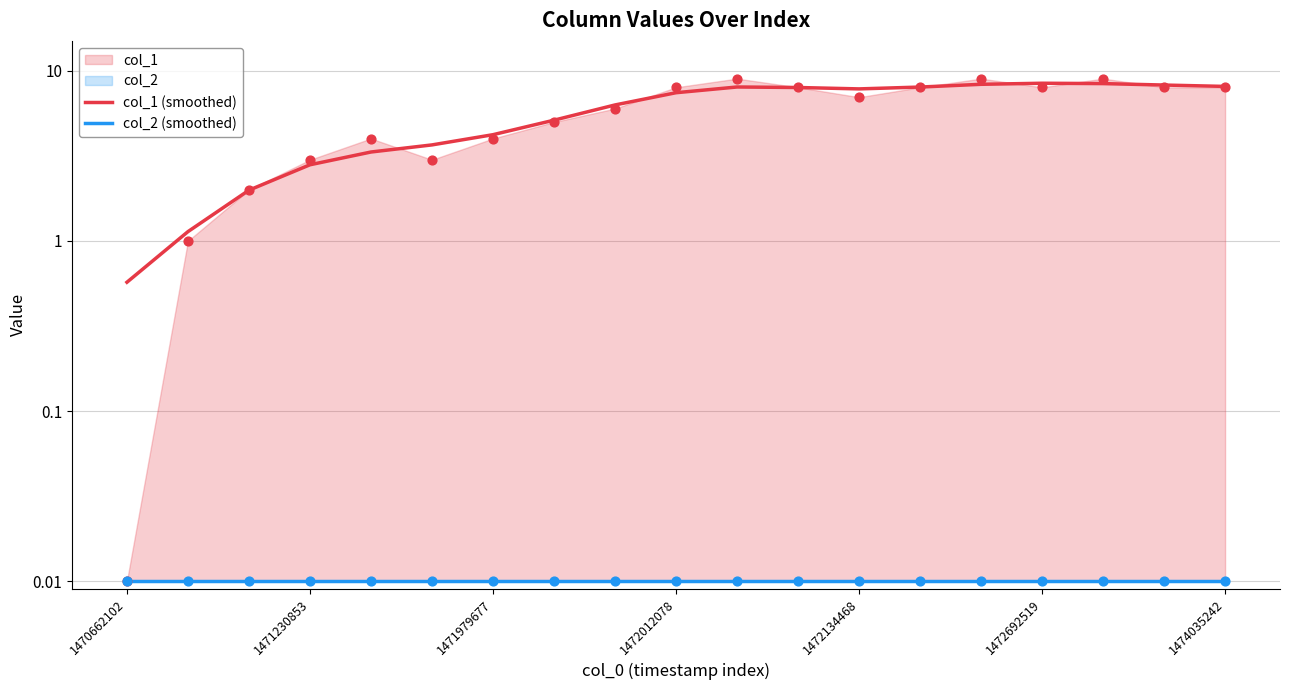

Which series has the widest spread of Y values?

col_1 (points)